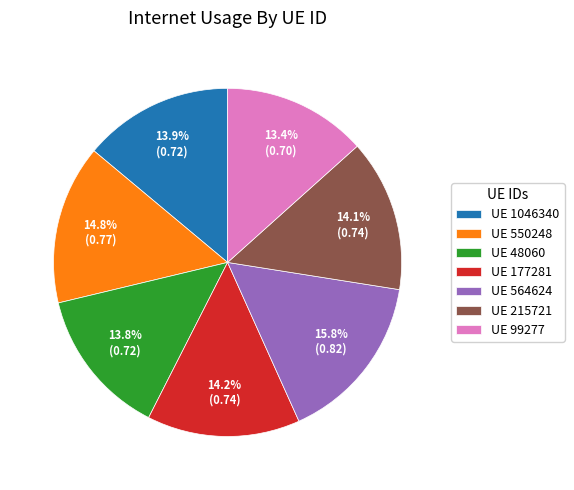

Between UE 177281 and UE 564624, which is larger?

UE 564624